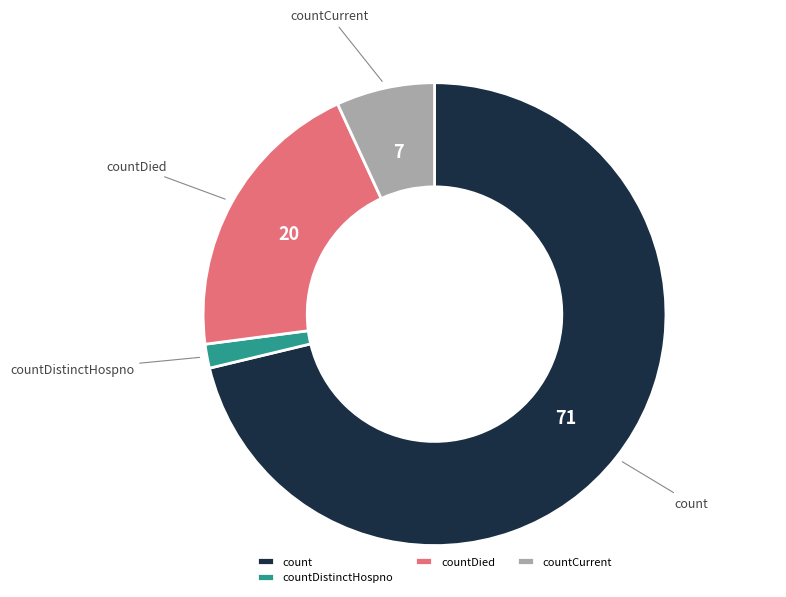

The count slice represents 71% of the pie. True or false?

True